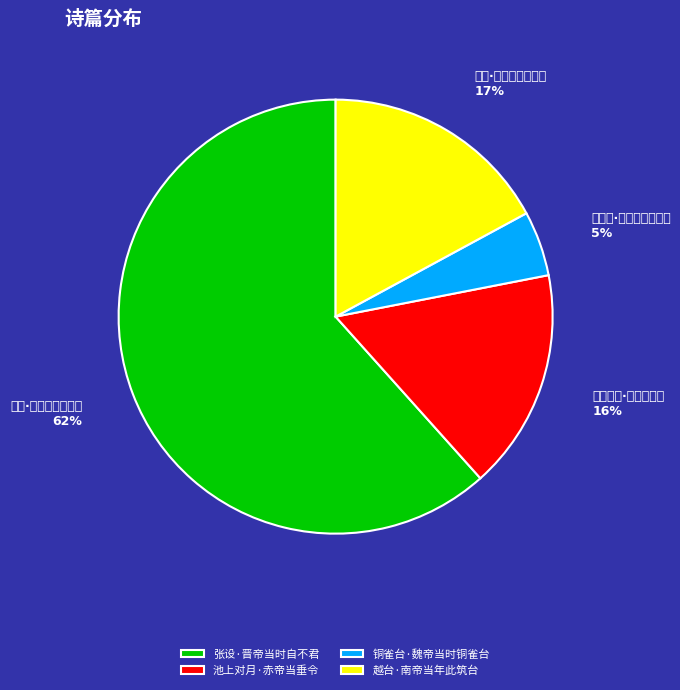

How many segments does this pie chart have?

4